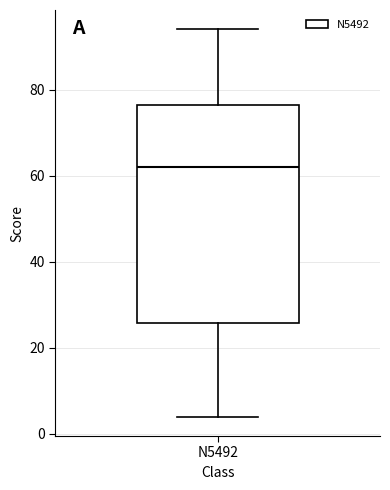

Read this box plot against the y-axis: the position of the median line, the range covered by the box, and the ends of both whiskers. The values are not printed on the chart, so give them approximately, as read against the axis.

median 62, box 26 to 76, whiskers 4 to 94